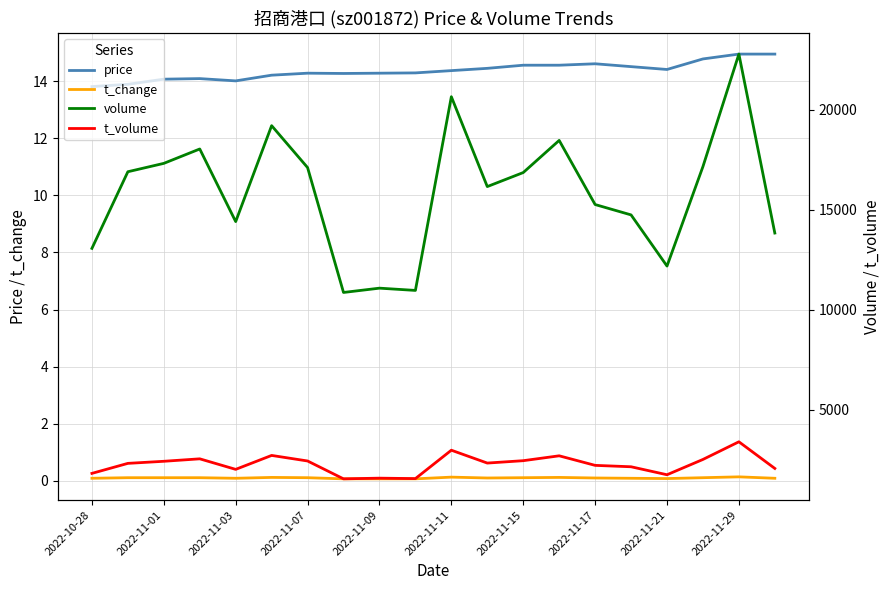

Which series has the largest range (max minus min)?

volume